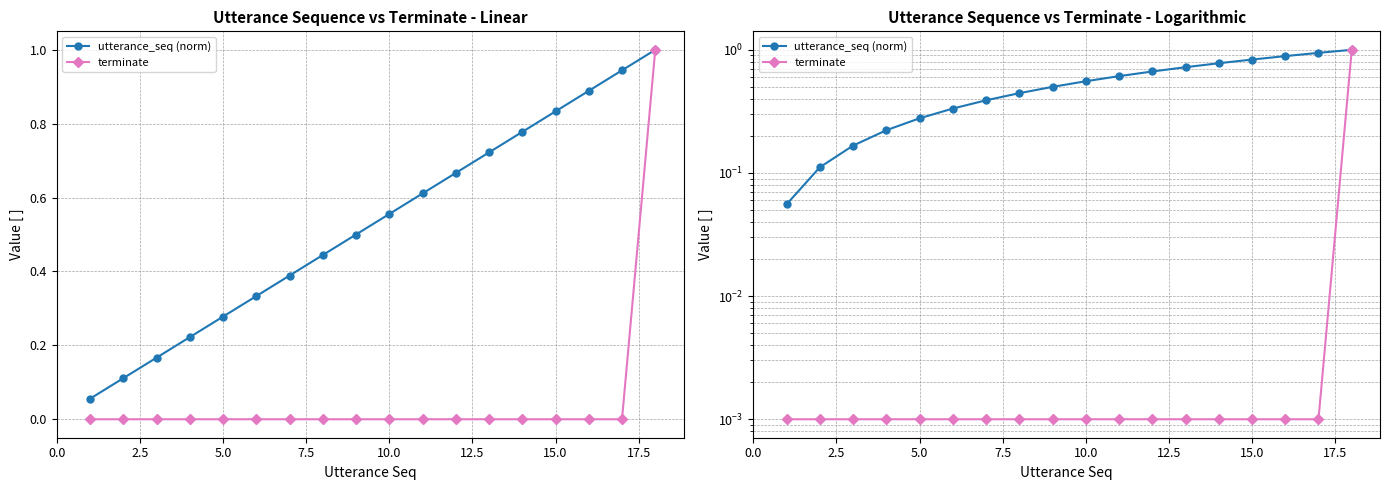

Does the chart have visible grid lines?

Yes